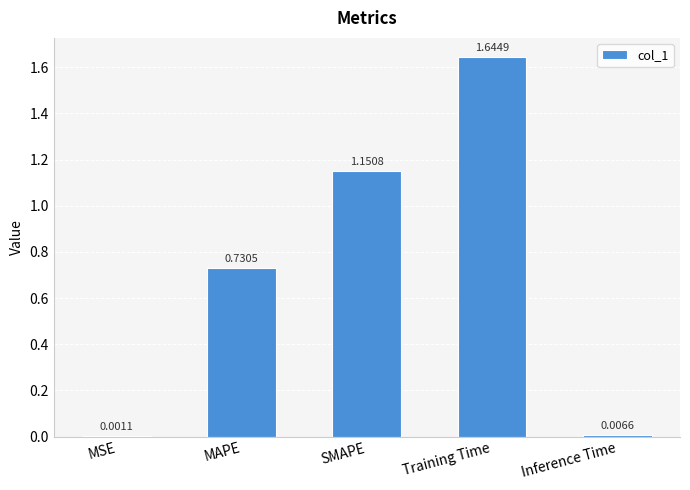

Which label corresponds to the largest value in the chart?

Training Time